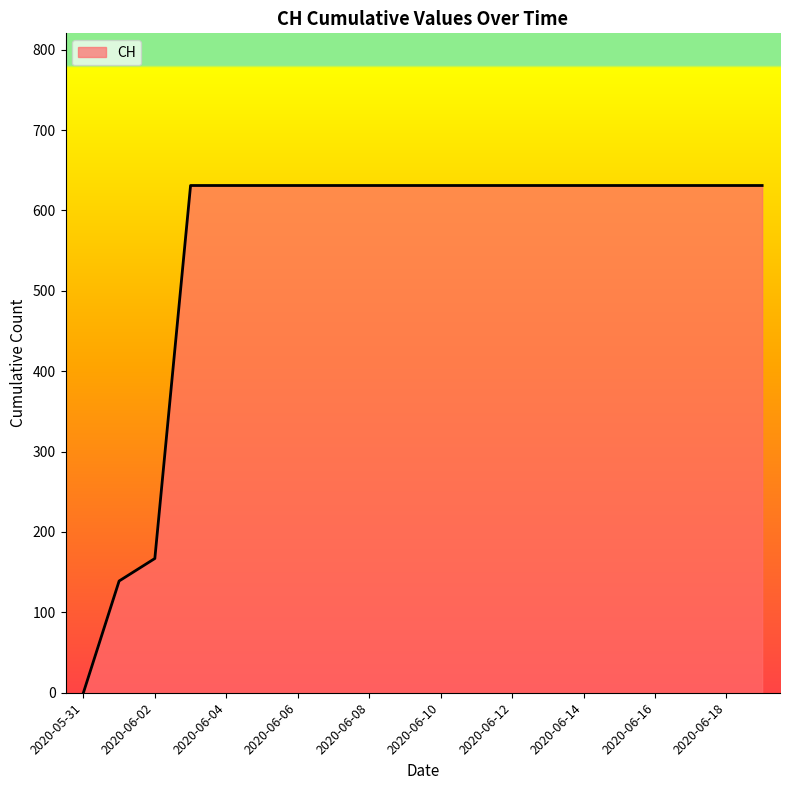

What is the difference between the maximum and minimum values?

631